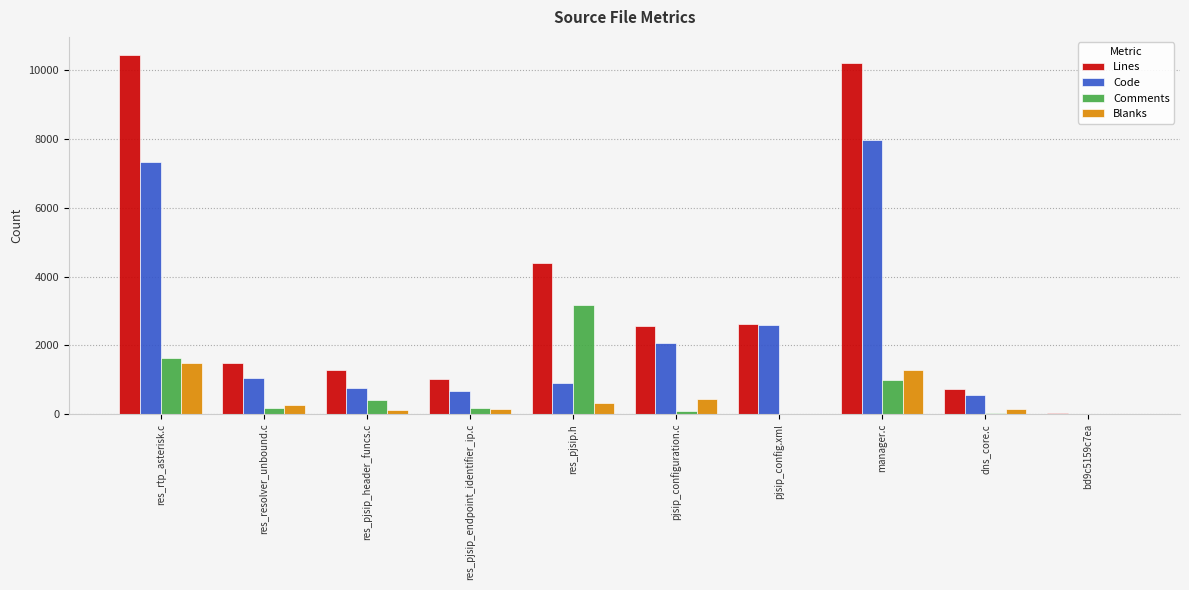

True or false: Code has a value of 7961 at manager.c.

True